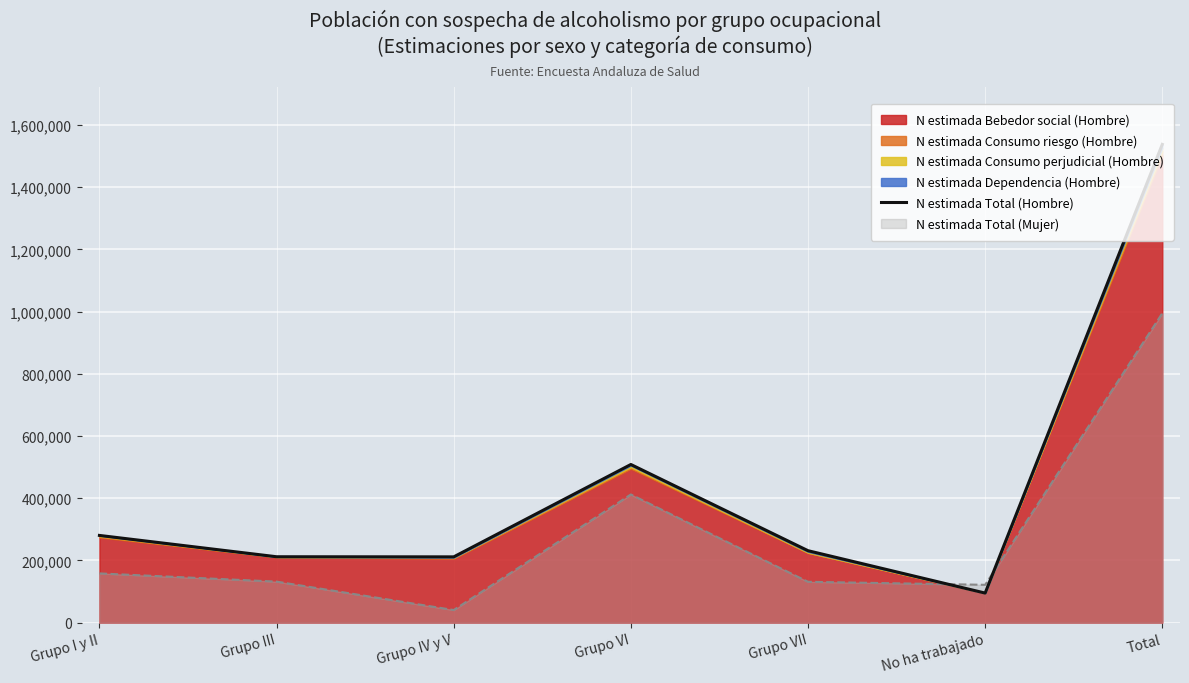

Rank the categories by value from highest to lowest.

Total, Grupo VI, Grupo I y II, Grupo VII, Grupo III, Grupo IV y V, No ha trabajado